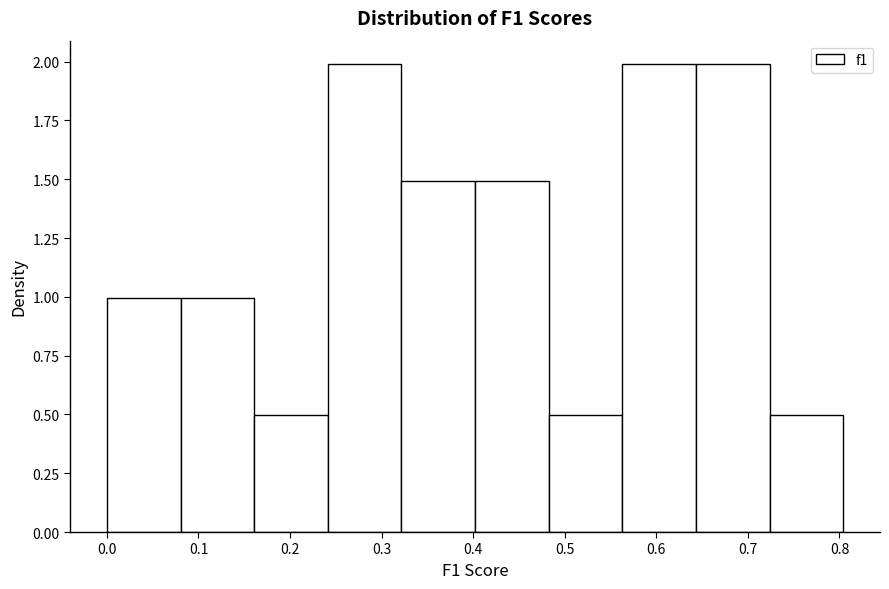

What is the height of the bar covering 0.24 to 0.32 on the x-axis? Neither the bar edges nor the heights are printed on the chart, so give them approximately, as read against the axes.

2.0